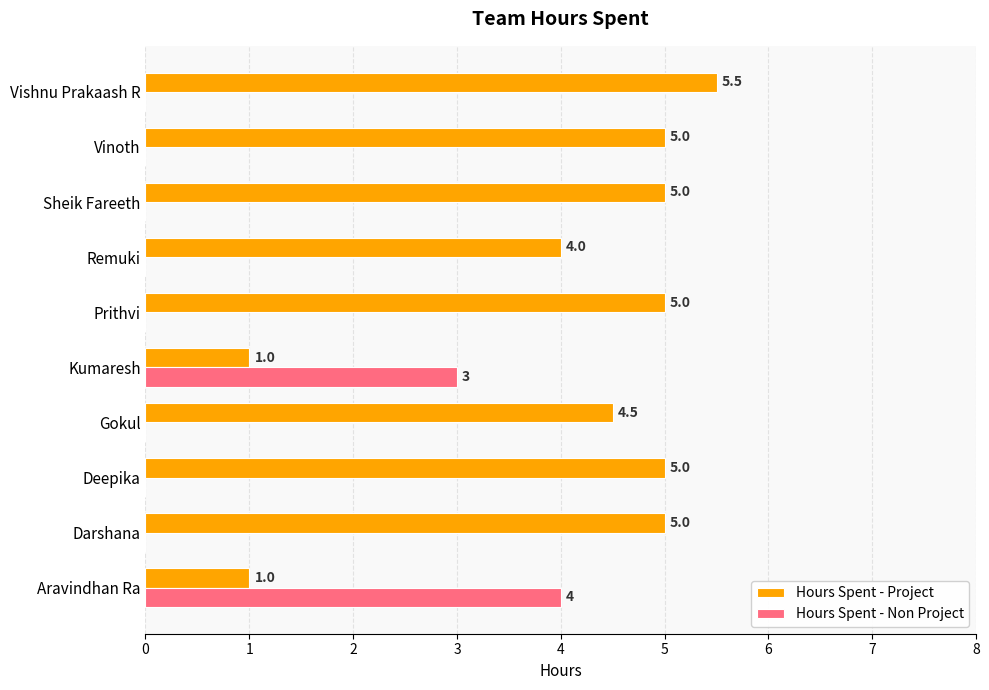

What is the sum of all Hours Spent - Project values?

41.0